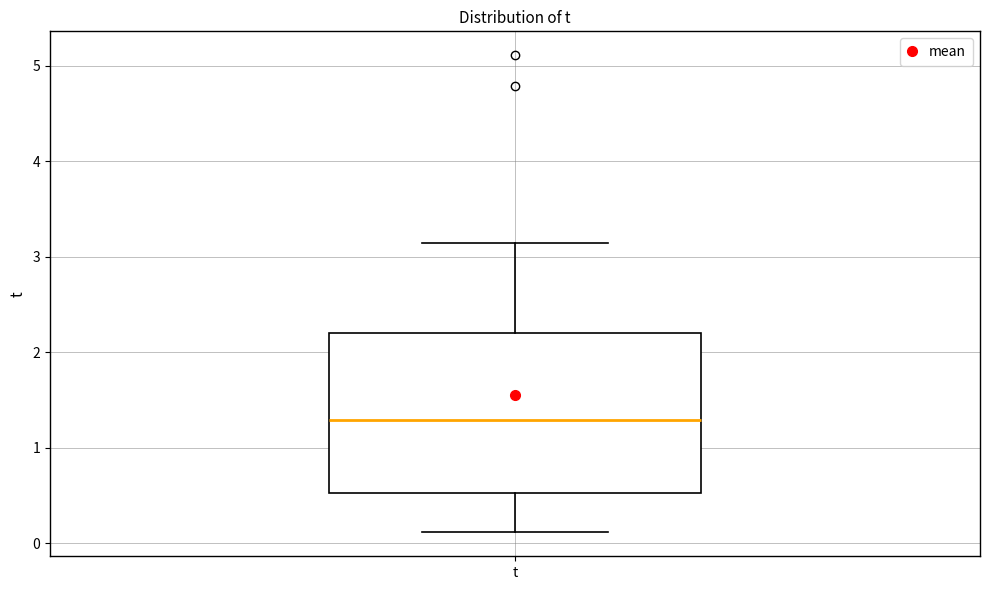

Where is the lower edge of the box for t on the y-axis? The values are not printed on the chart, so give them approximately, as read against the axis.

0.5